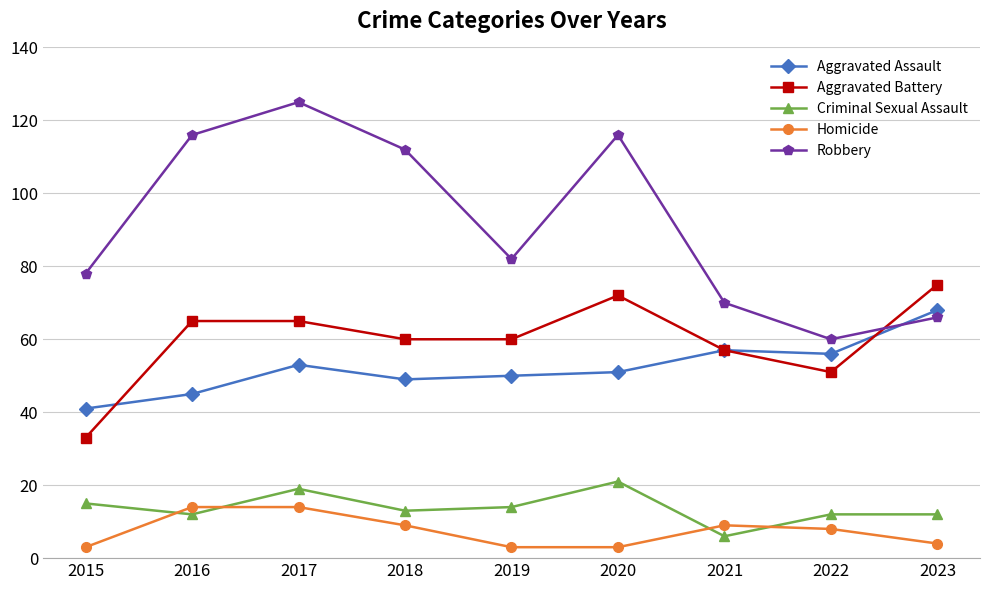

The value of Aggravated Battery at 2023 is 33. True or false?

False